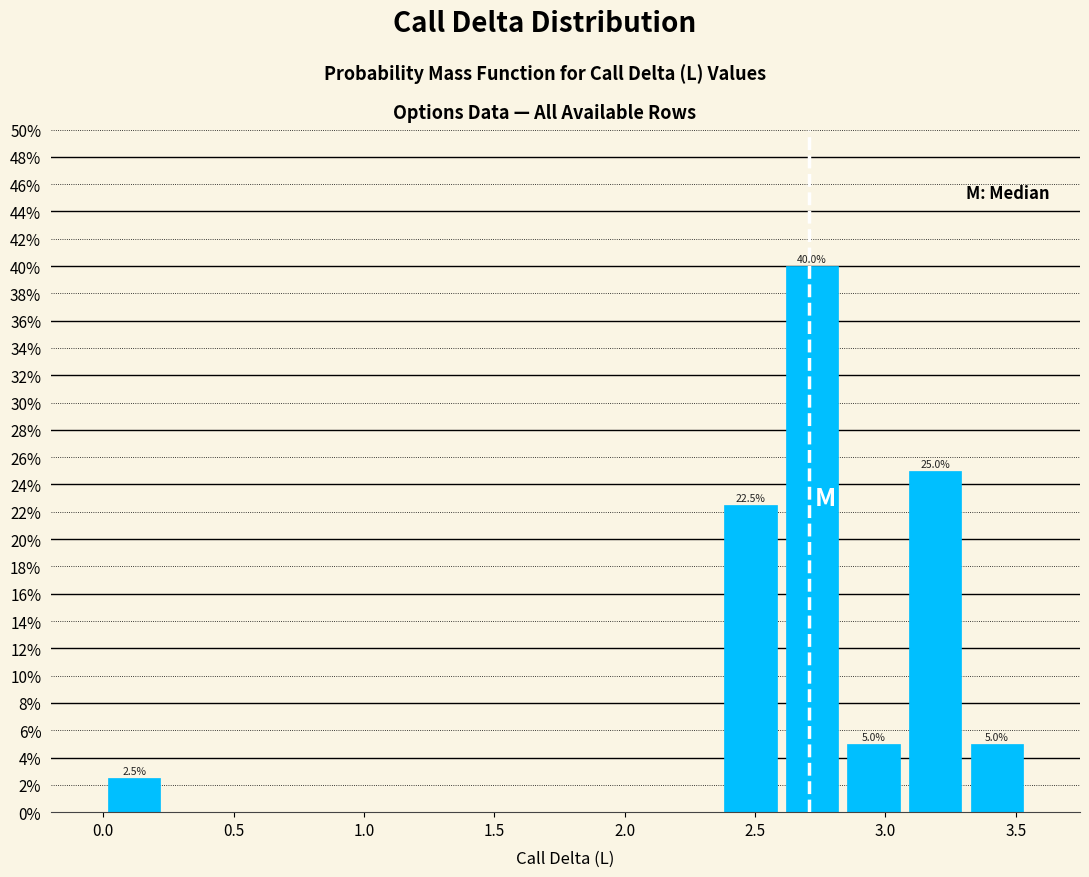

Over which range of the x-axis is the bar tallest?

2.60 to 2.85